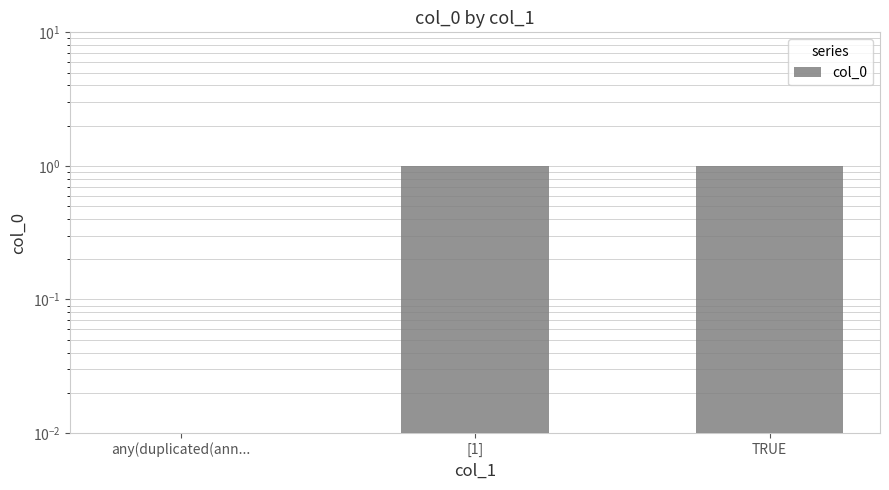

At which category does the chart reach its minimum across all series?

any(duplicated(ann...